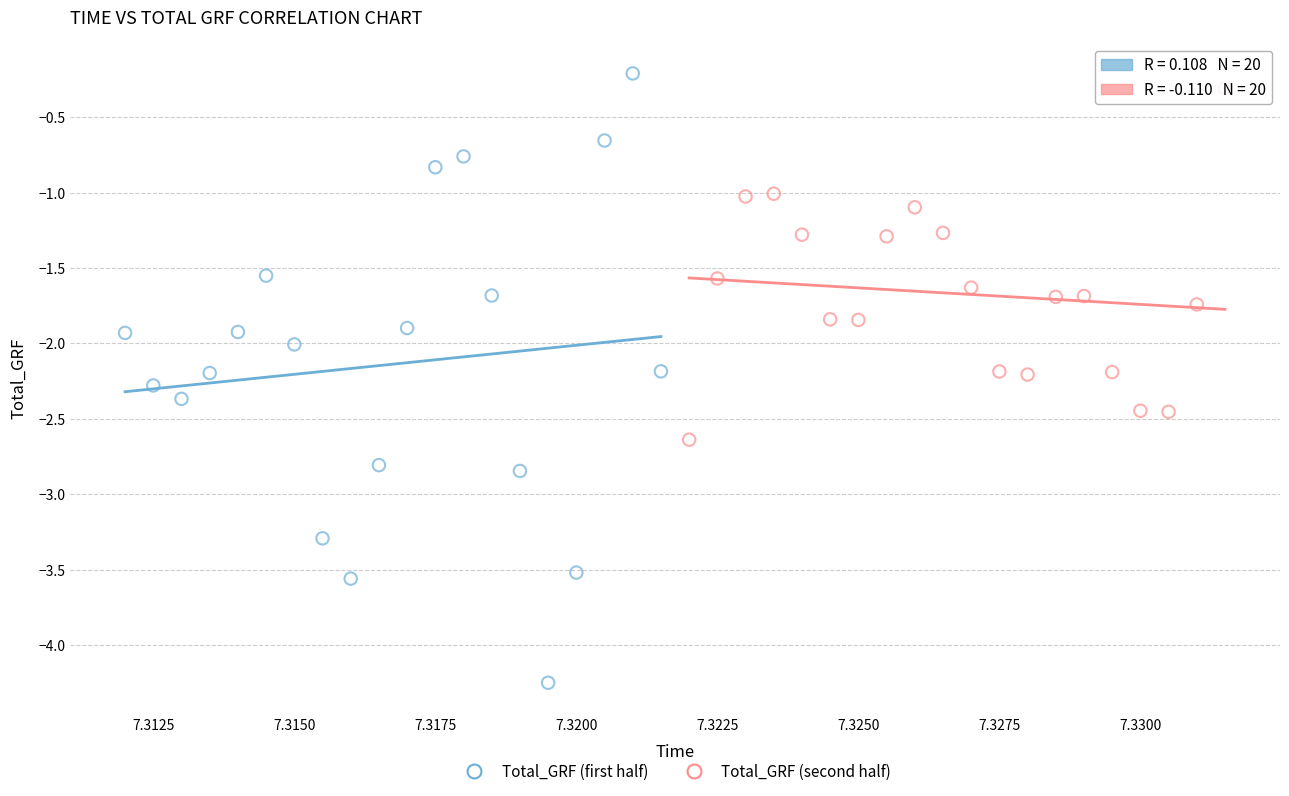

What are all the series names shown in the legend?

Total_GRF (first half), Total_GRF (second half)